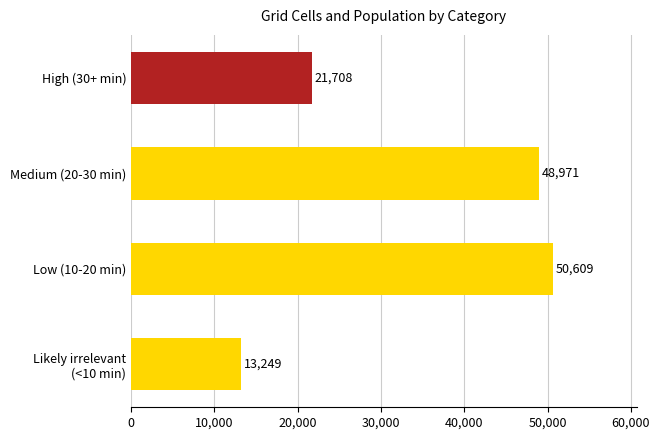

Rank the categories by value from lowest to highest.

Likely irrelevant
(<10 min), High (30+ min), Medium (20-30 min), Low (10-20 min)